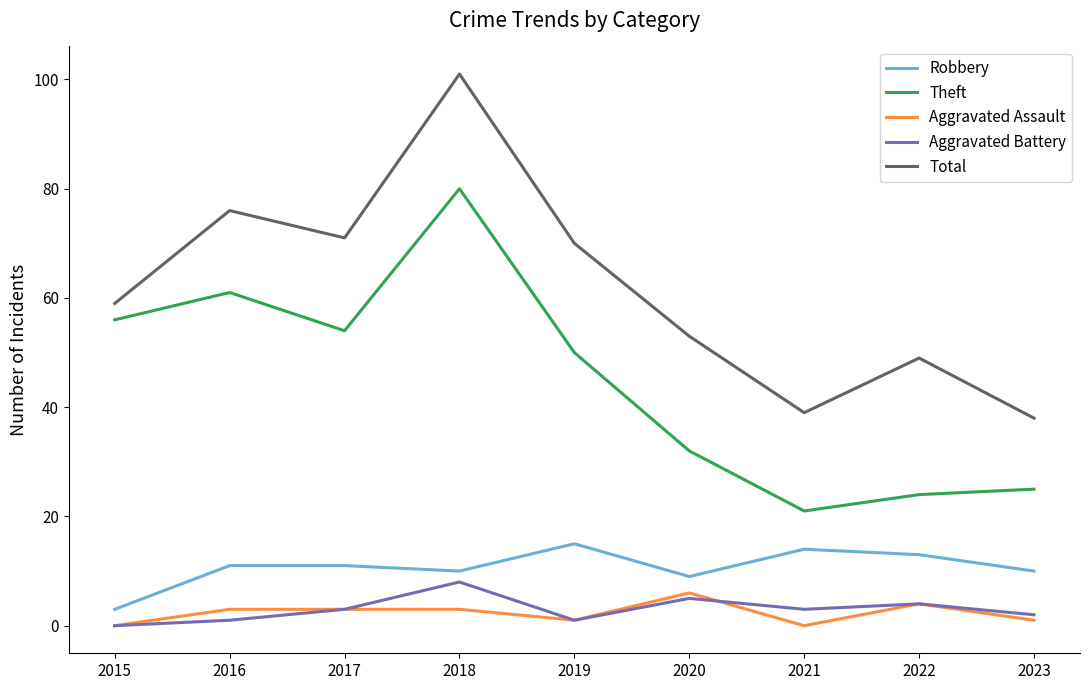

Where is Aggravated Battery nearest to the value 4?

2022